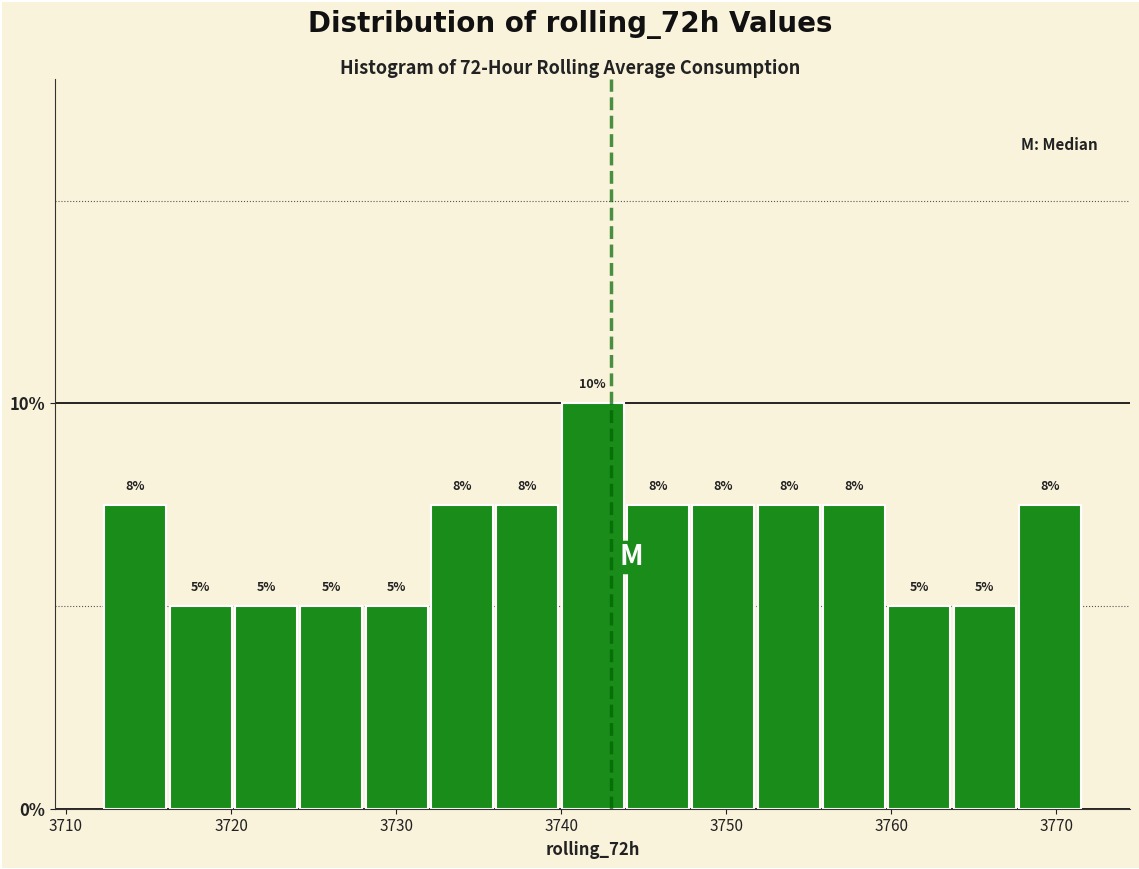

Around what value on the x-axis is the tallest bar? Give the approximate position of its centre, as read against the axis.

3742